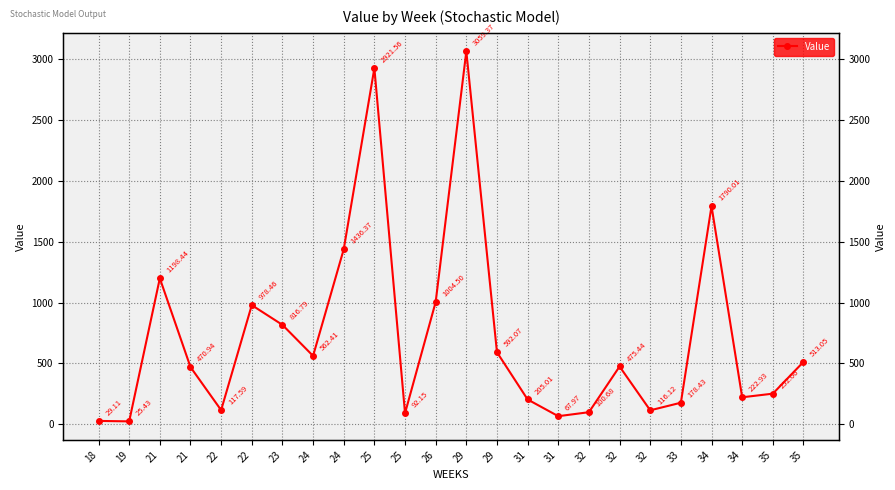

Between 32 and 19, which is larger?

32